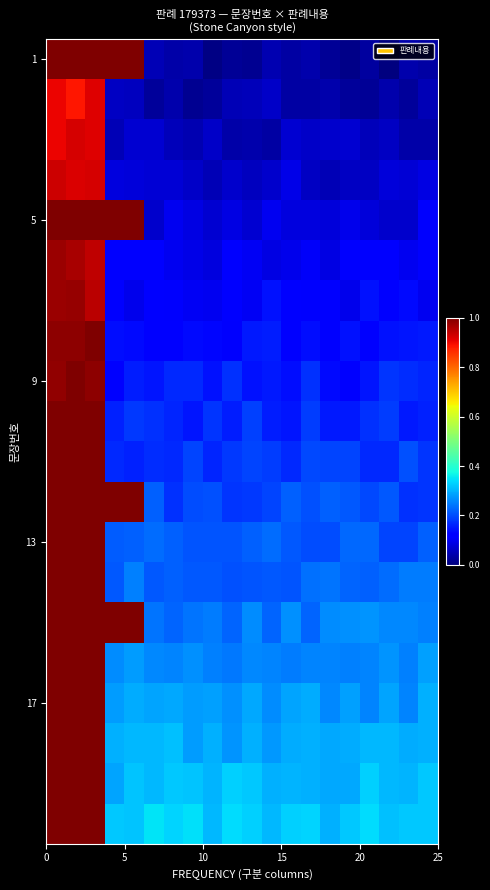

At how many categories does at least one series exceed 0?

20